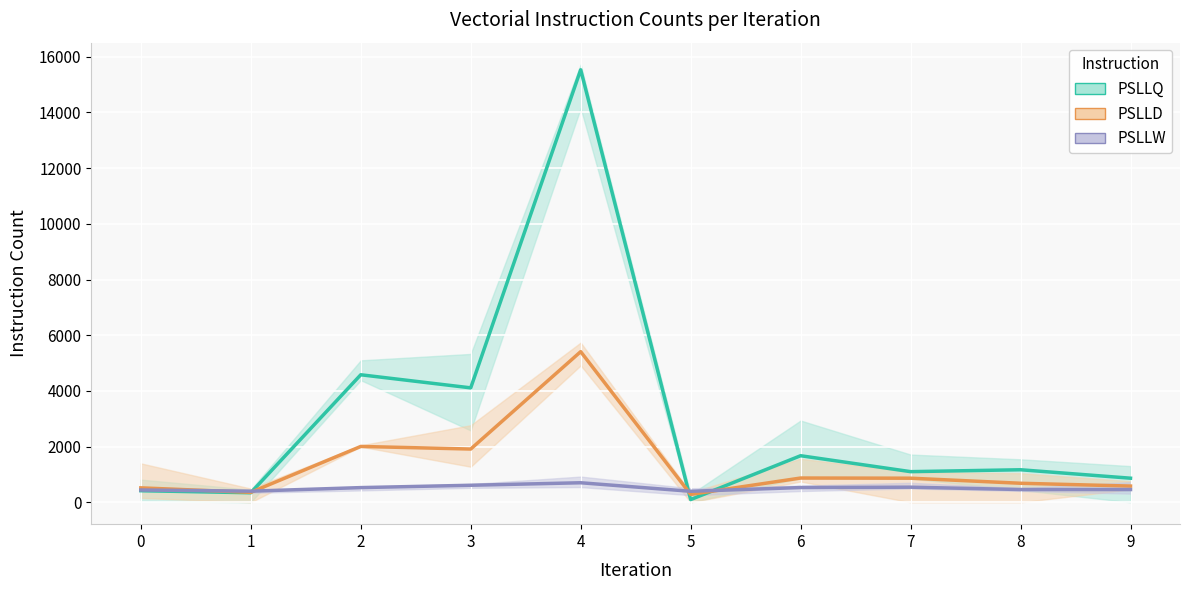

What is the spread (max minus min) of values at 0?

102